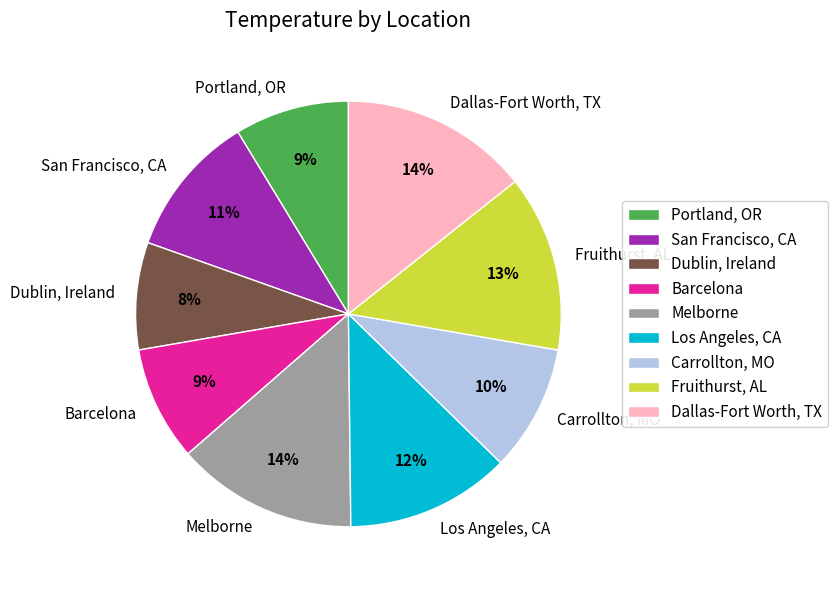

The Dublin, Ireland slice represents 21% of the pie. True or false?

False